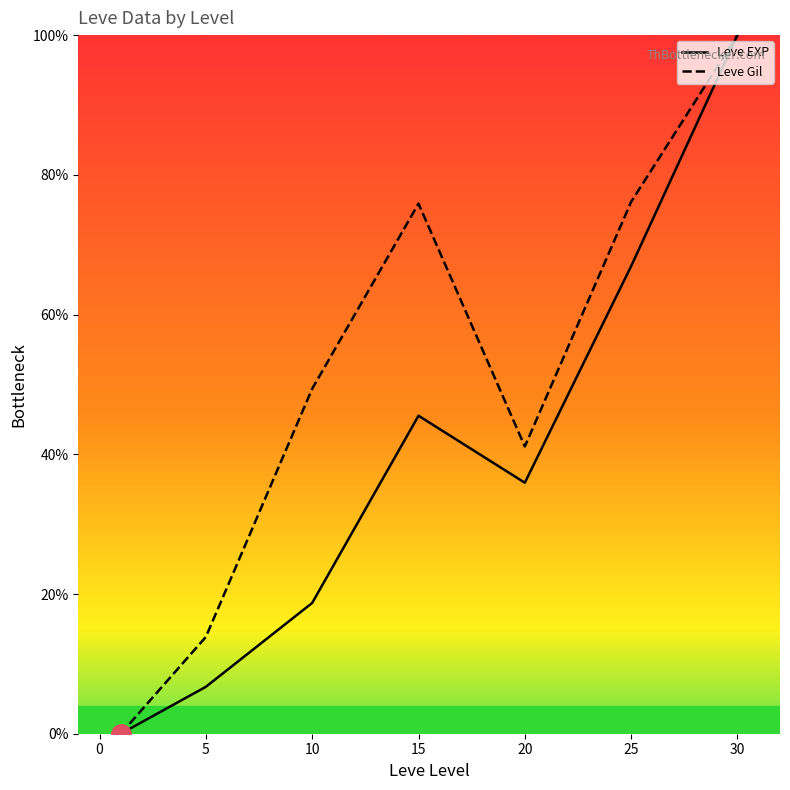

Which series has the largest total across all categories?

Leve Gil